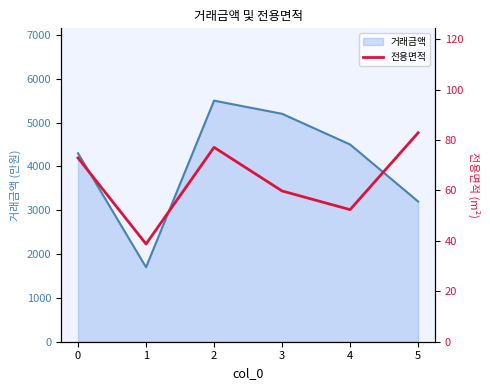

How many points are higher than both their immediate neighbors (excluding endpoints)?

1